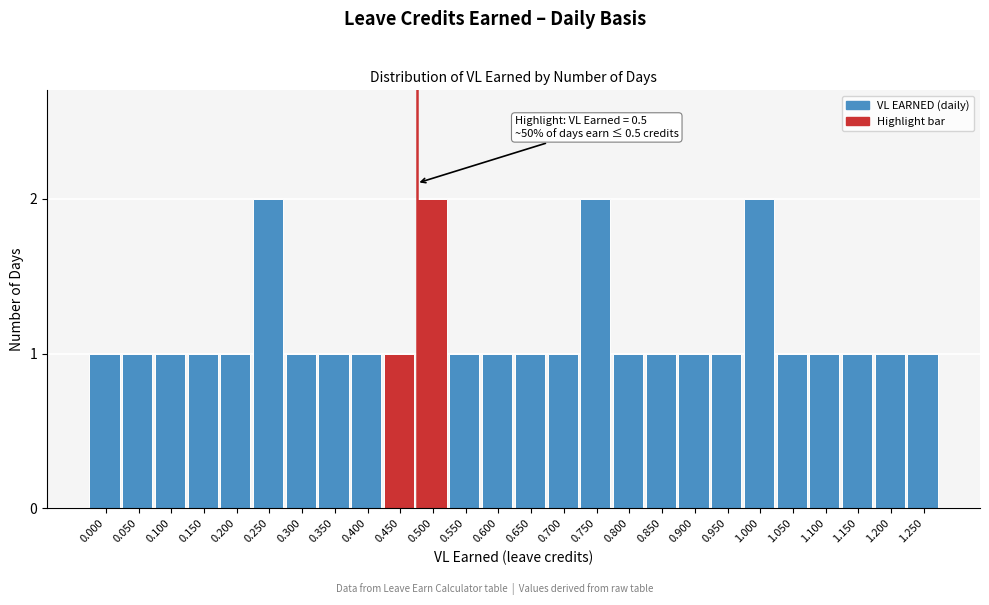

Reading left to right, what are all the values shown in this chart?

1	1	1	1	1	2	1	1	1	1	2	1	1	1	1	2	1	1	1	1	2	1	1	1	1	1